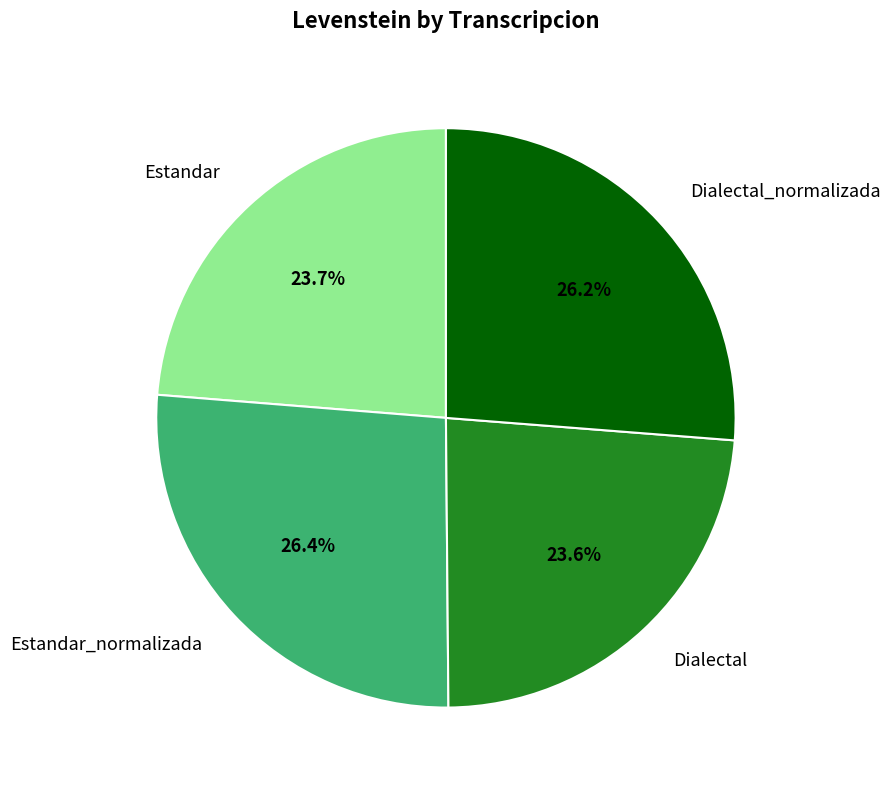

The Dialectal slice represents 24% of the pie. True or false?

True